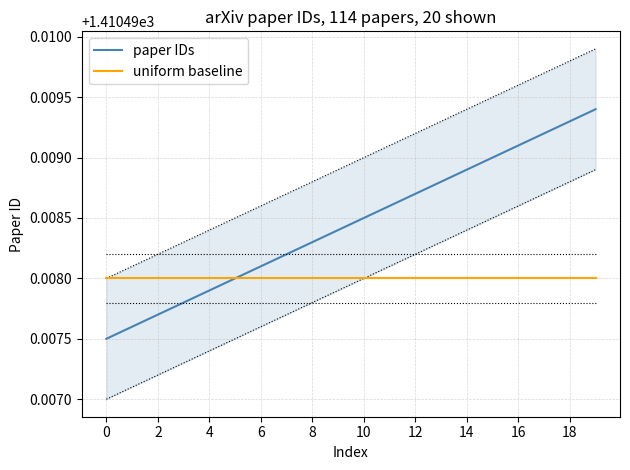

True or false: uniform baseline has a value of 468.2 at 10.

False